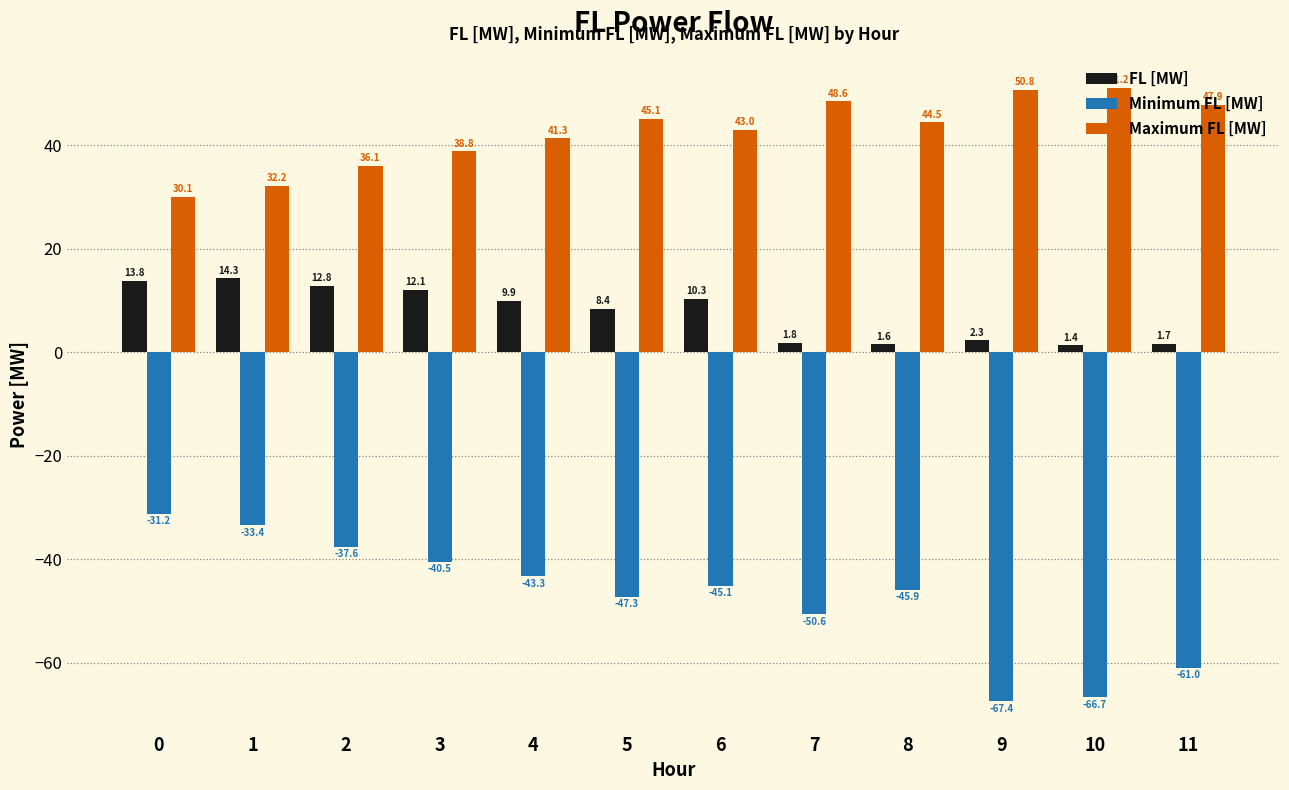

Which series changed the most between 3 and 4?

Minimum FL [MW]